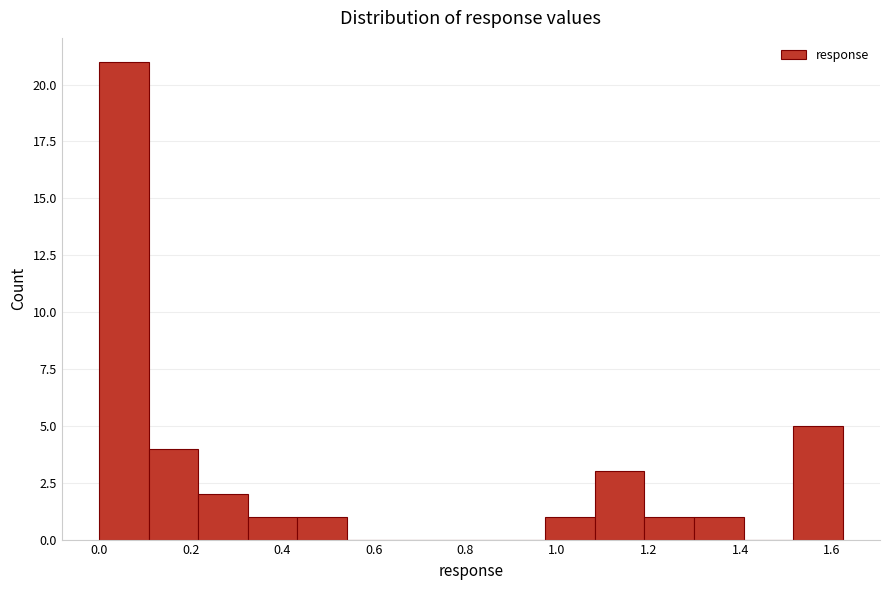

Reading left to right, transcribe this chart: for each bar, give the range it covers on the x-axis and its height. Neither the bar edges nor the heights are printed on the chart, so give them approximately, as read against the axes.

0.00 to 0.10: 21
0.10 to 0.22: 4
0.22 to 0.32: 2
0.32 to 0.44: 1
0.44 to 0.54: 1
0.54 to 0.64: 0
0.64 to 0.76: 0
0.76 to 0.86: 0
0.86 to 0.98: 0
0.98 to 1.08: 1
1.08 to 1.20: 3
1.20 to 1.30: 1
1.30 to 1.40: 1
1.40 to 1.52: 0
1.52 to 1.62: 5